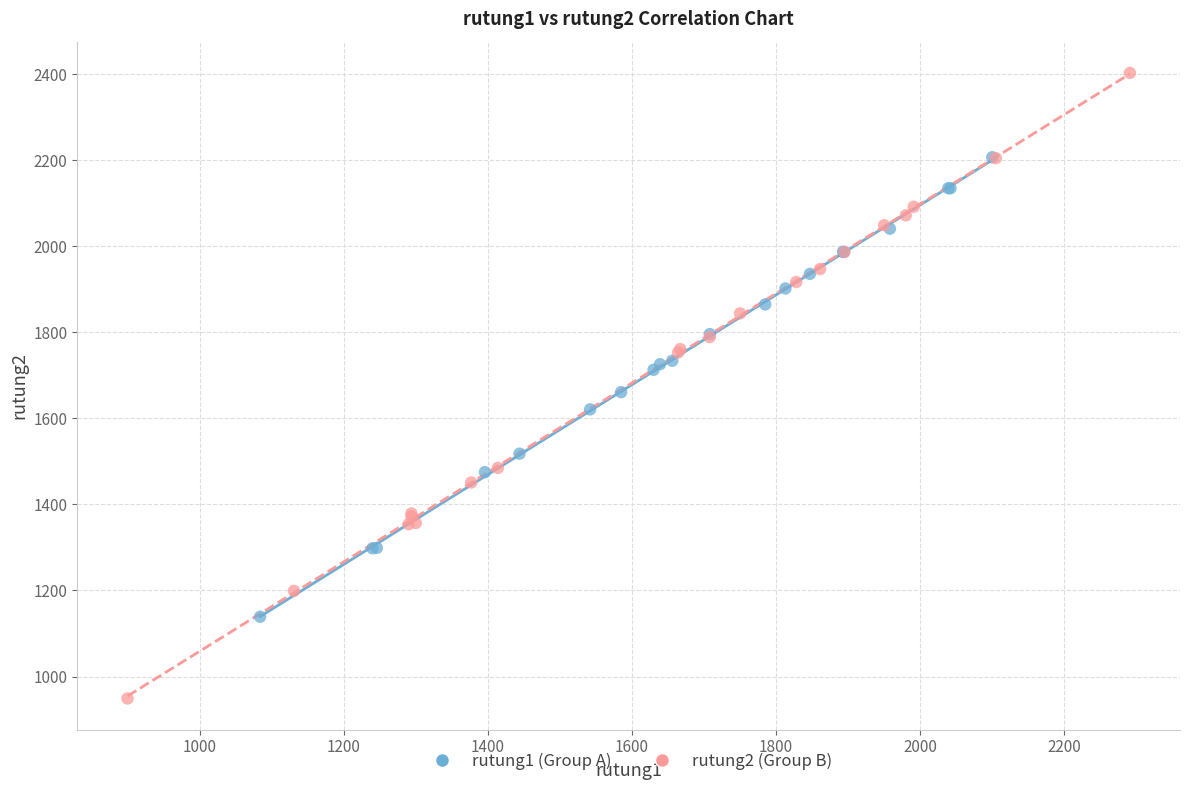

Which series contains the lowest Y value?

rutung2 (Group B)